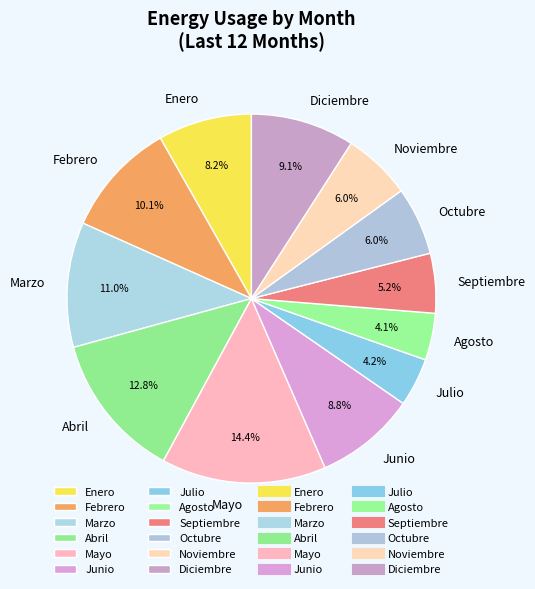

How many slices are in this pie chart?

12